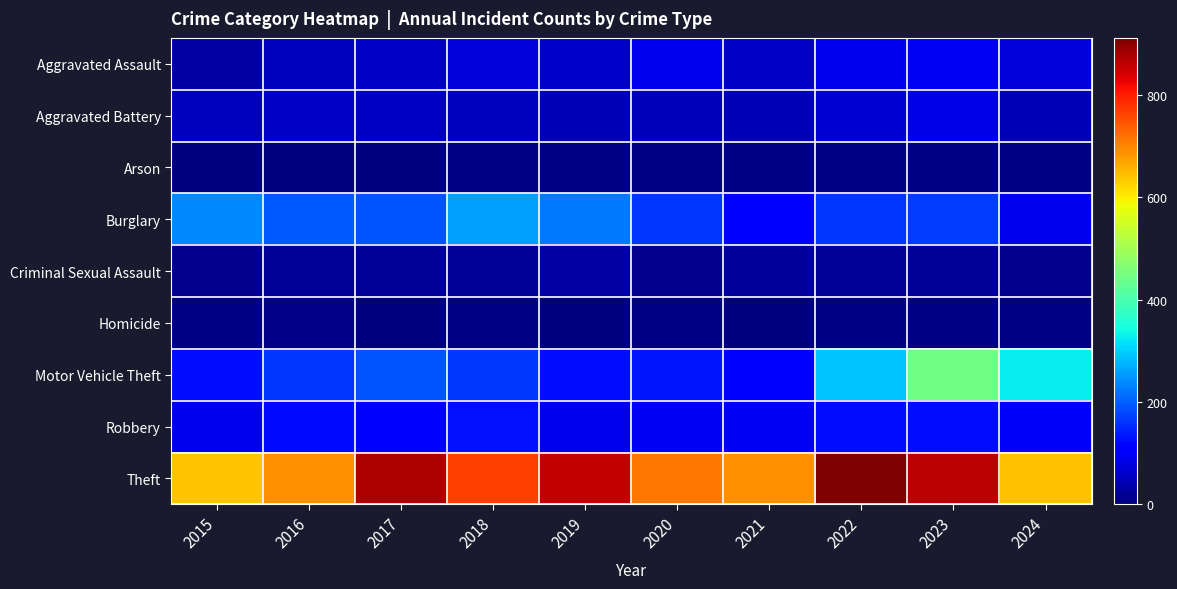

Which series has the widest spread of values?

Motor Vehicle Theft